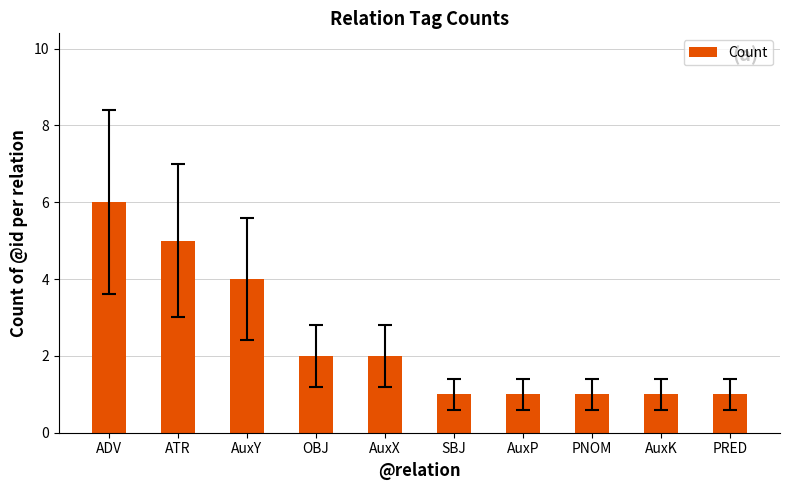

The value at OBJ is 2. True or false?

True